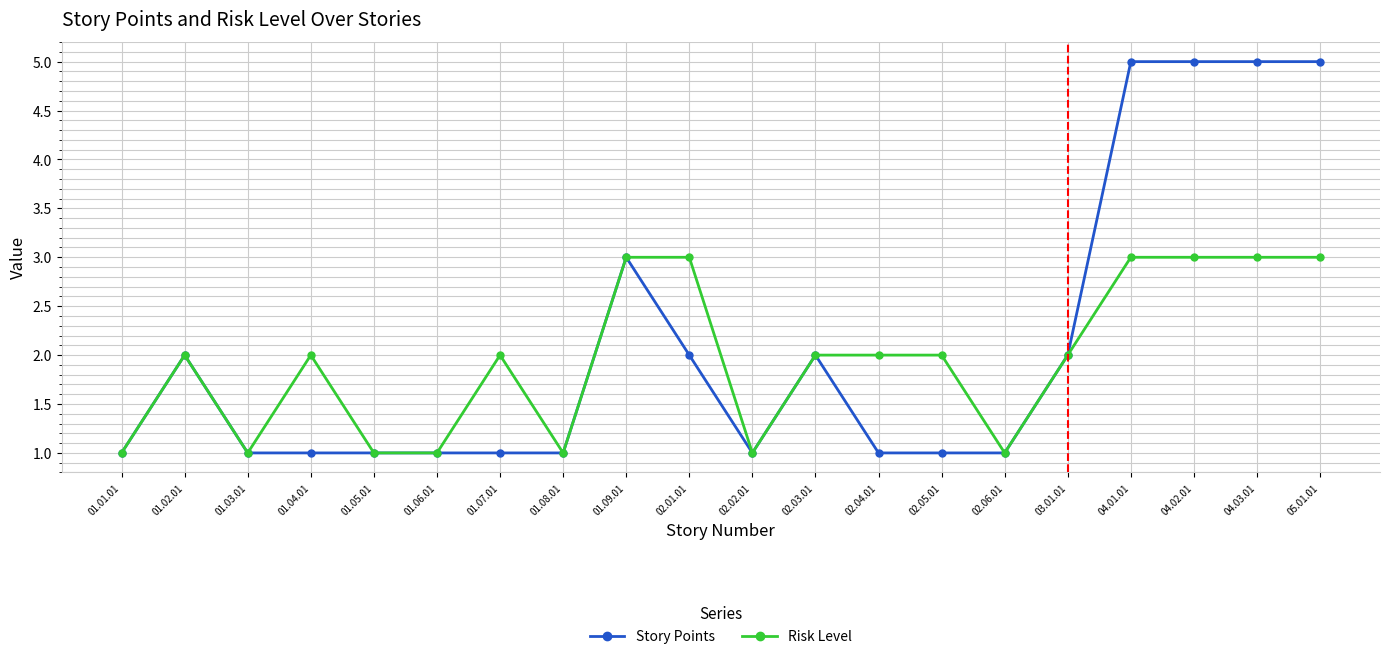

Is the value of Risk Level at 01.02.01 greater than the value of Story Points at 01.06.01?

Yes